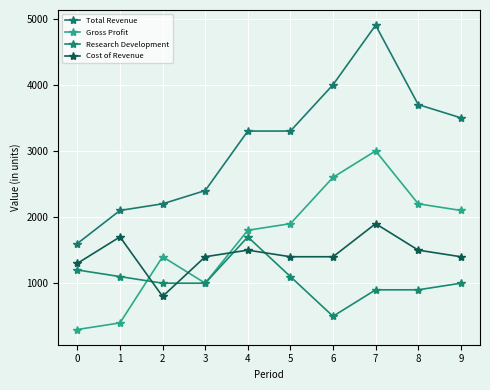

How many lines are shown in the chart?

4